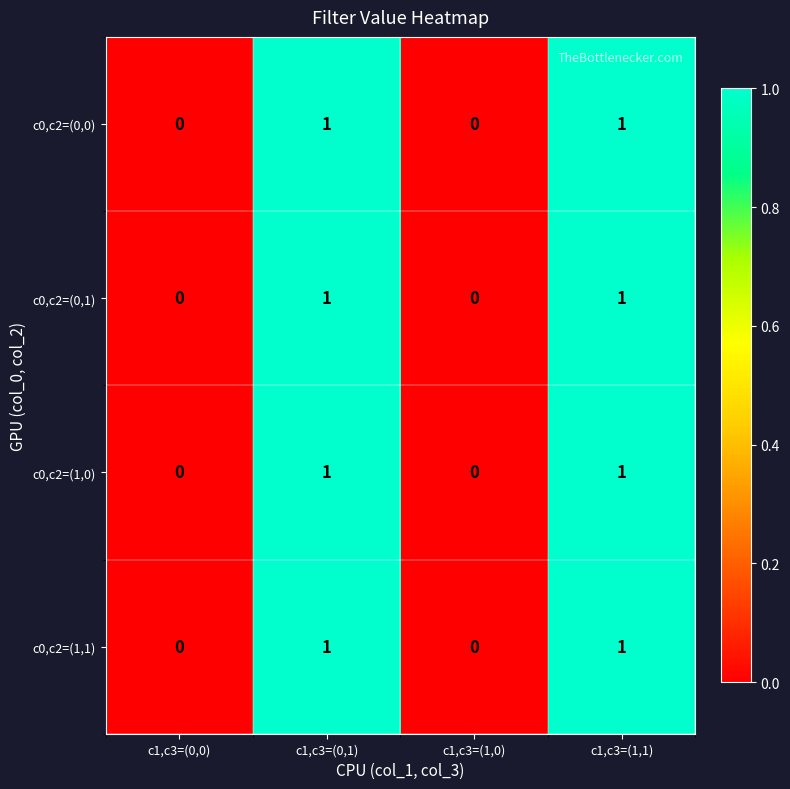

What is the total value across all series at c1,c3=(0,1)?

4